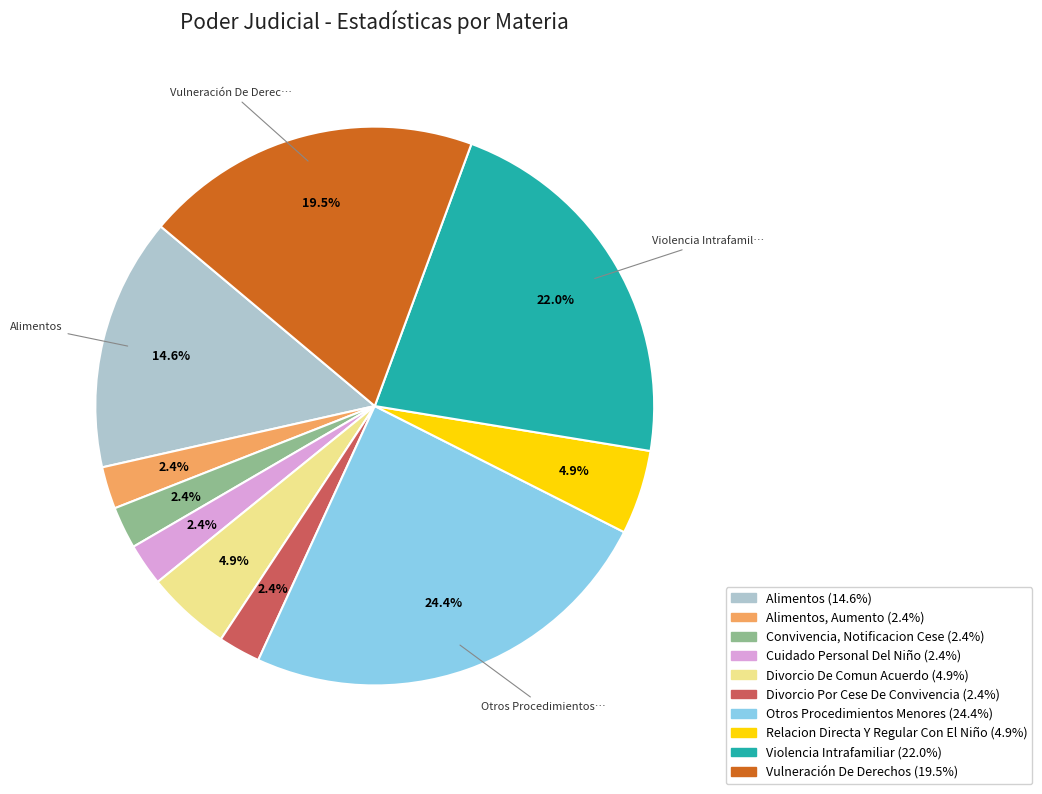

Count the number of slices in the pie.

10